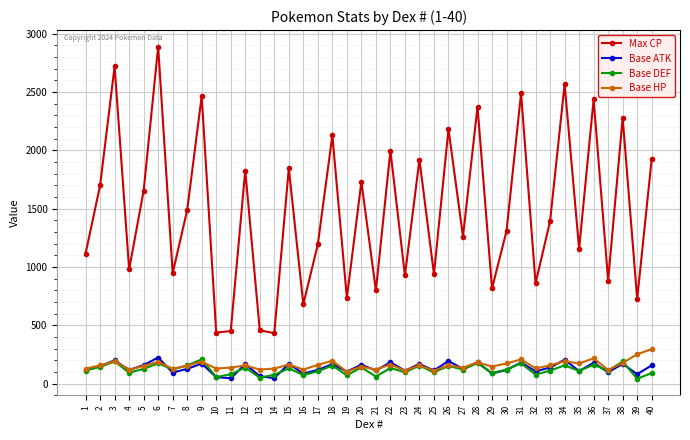

At which category does Base HP reach its first local valley?

4